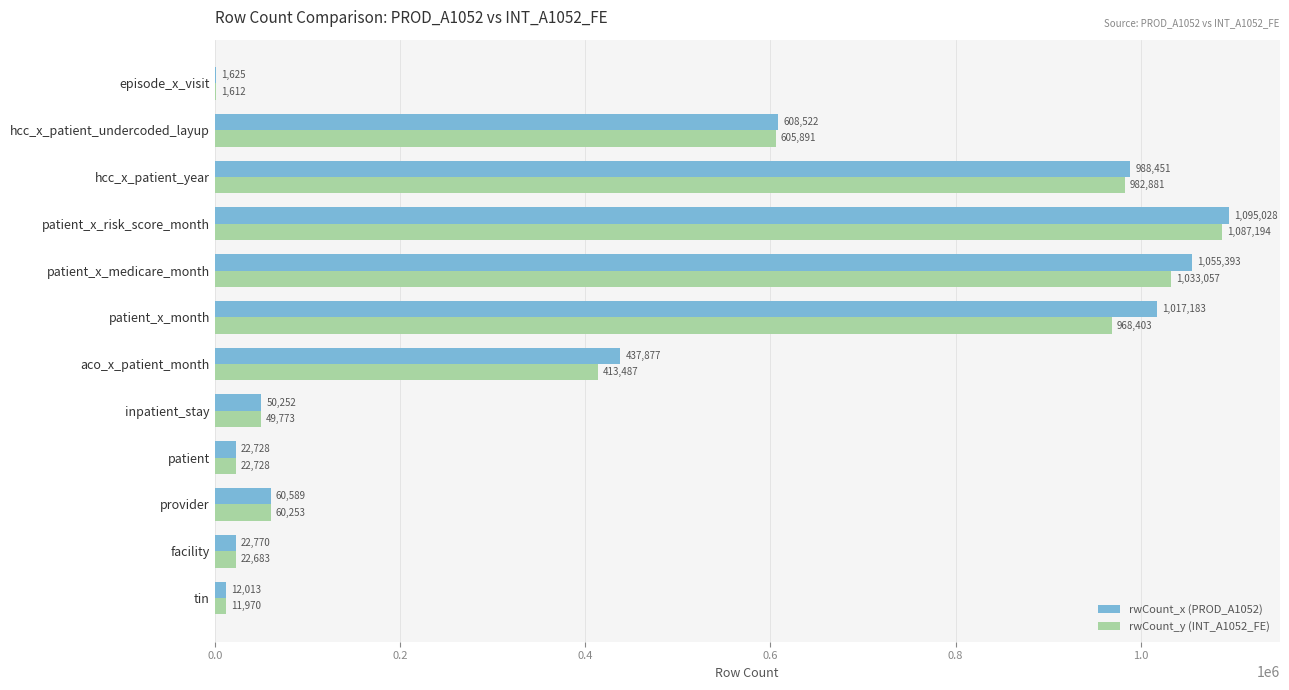

At which category is the sum across all series the highest?

patient_x_risk_score_month